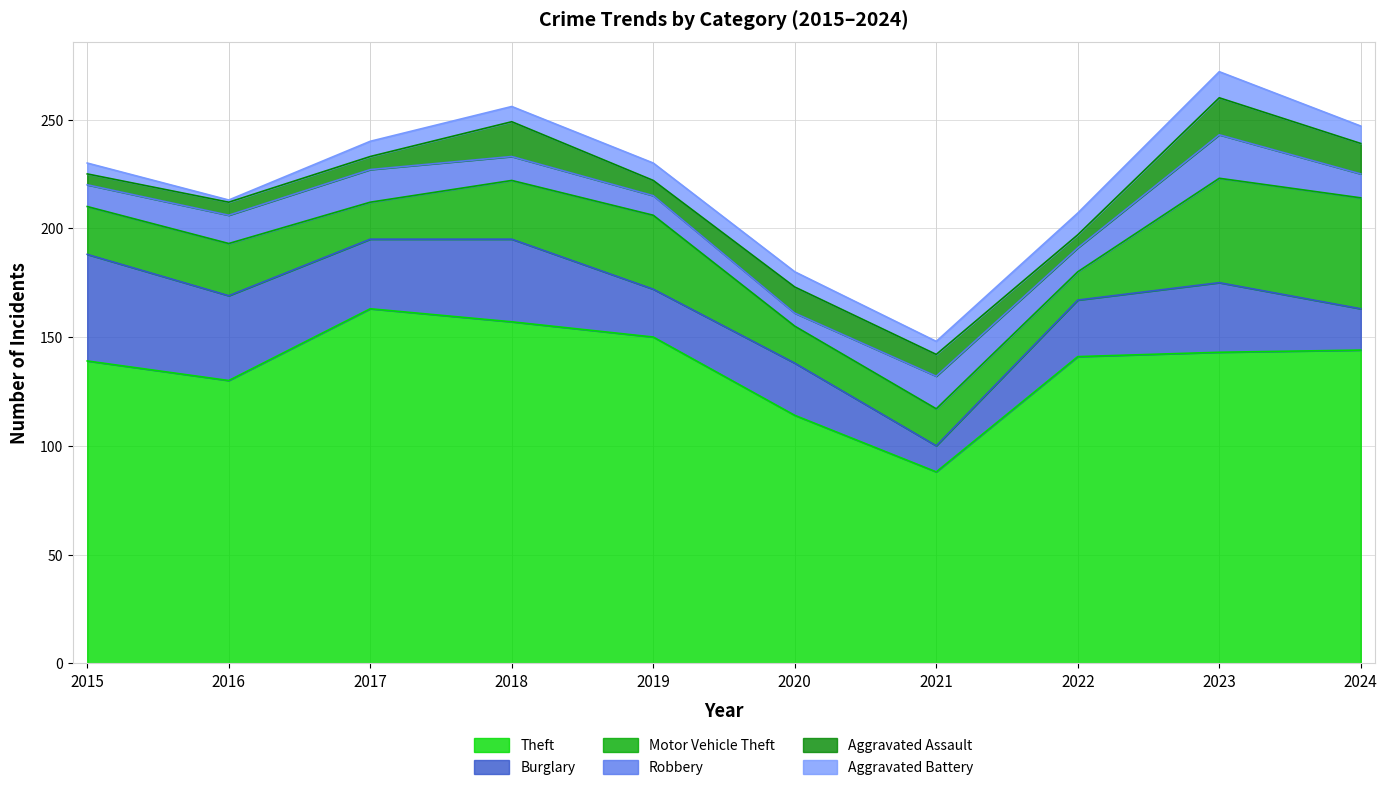

What is the value of the Theft point at the 4th from the left?

157